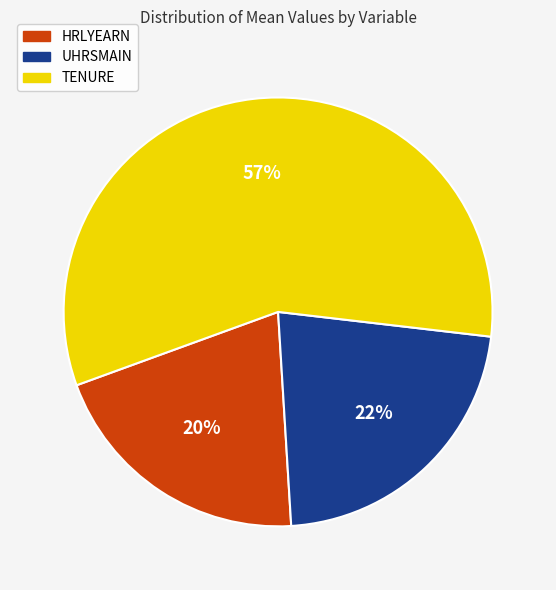

What is the smallest slice in the pie chart?

HRLYEARN